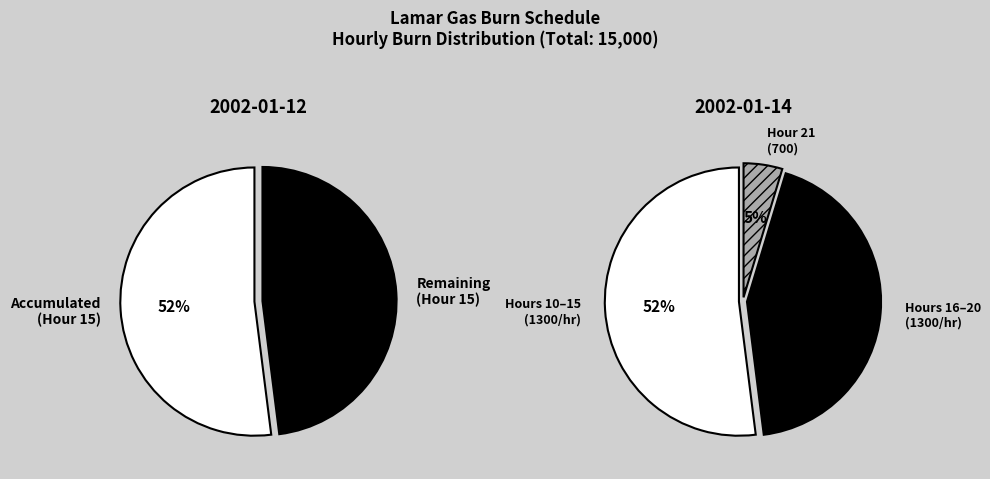

To the nearest percent, what percentage of the pie is Hour 18?

9%